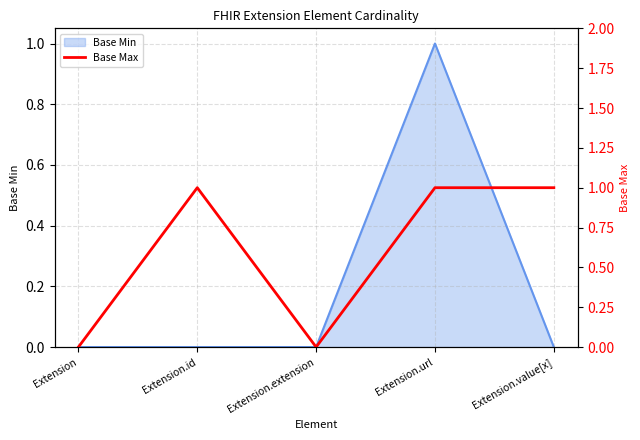

Between Extension.id and Extension, which is larger?

Extension.id